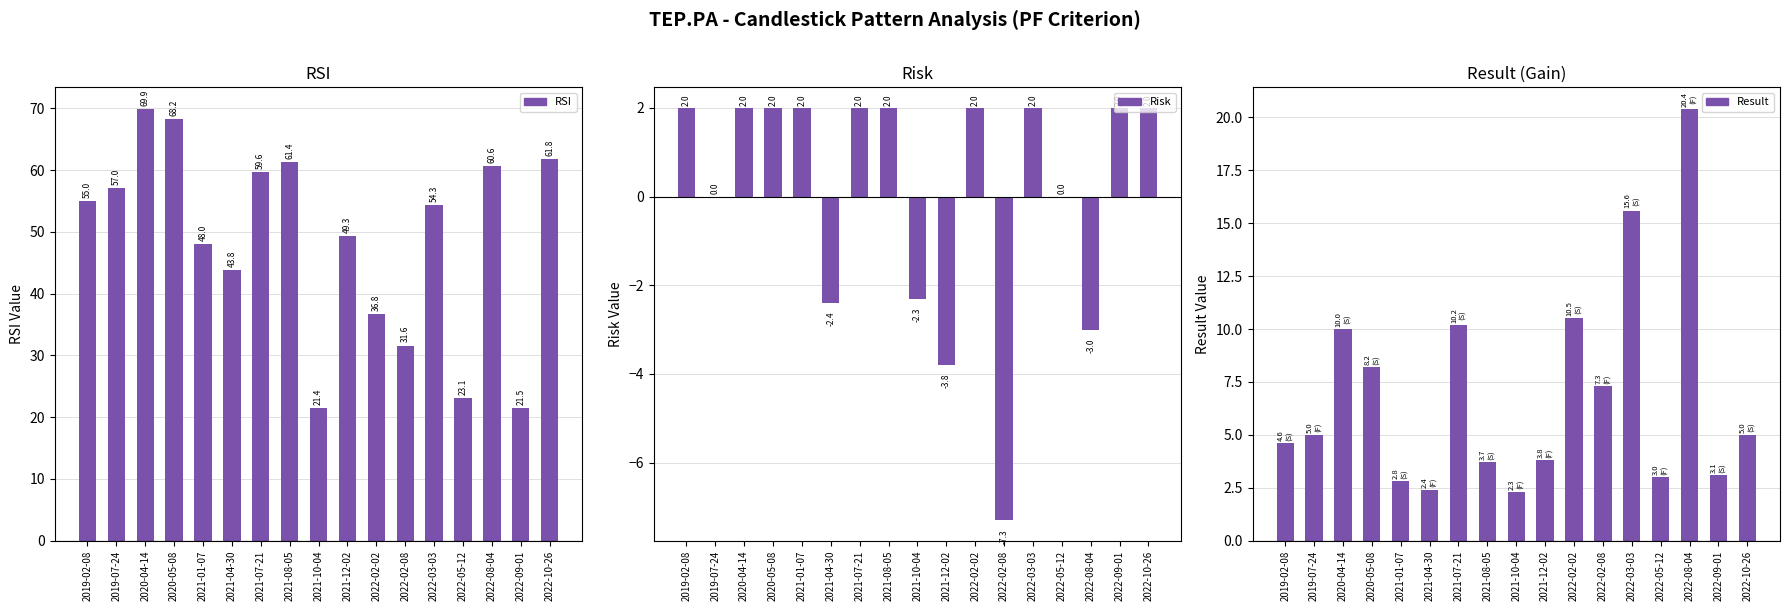

Is the value of Risk at 2021-10-04 greater than the value of RSI at 2022-10-26?

No